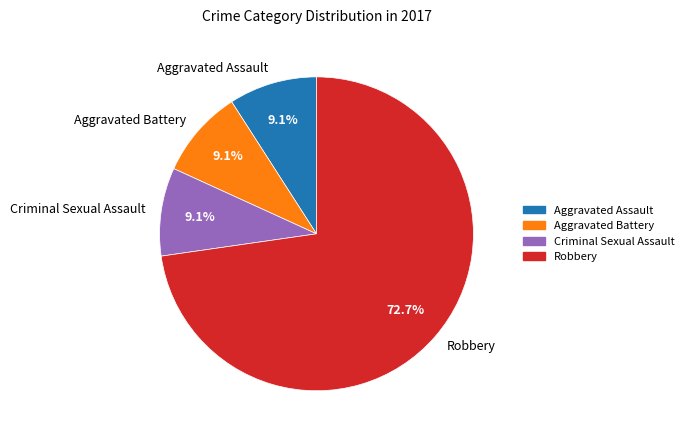

How many slices are in this pie chart?

4